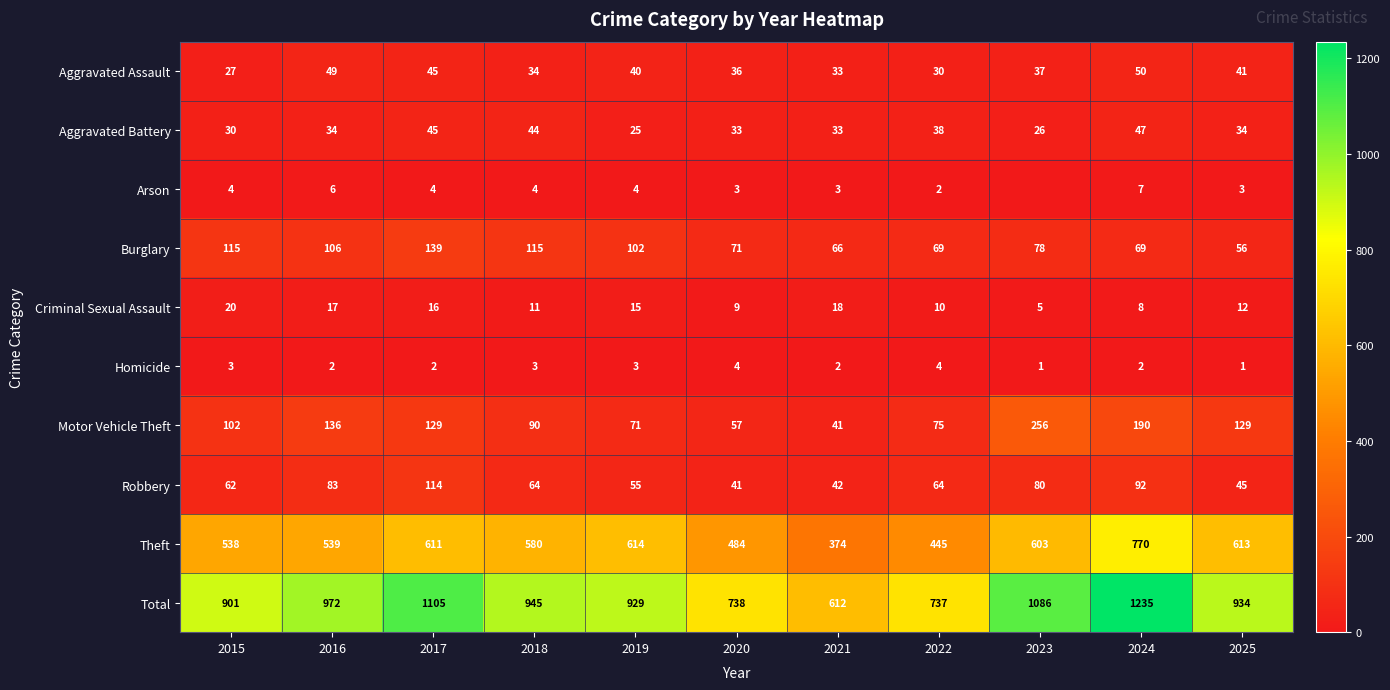

Between 2017 and 2019, which is larger?

2017